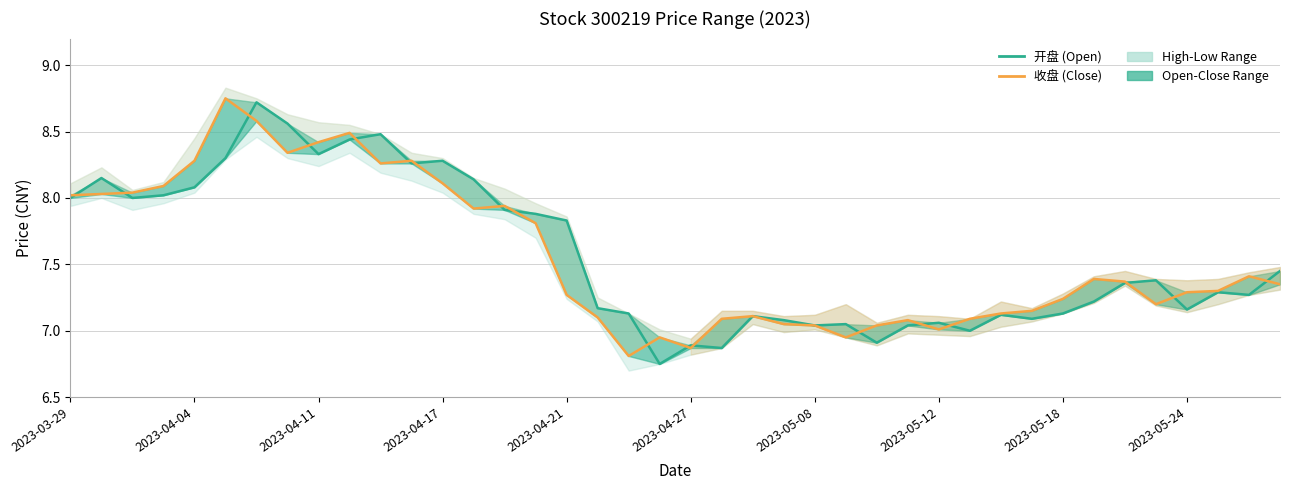

What is the value of the 开盘 (Open) point at the 33rd from the left?

7.1